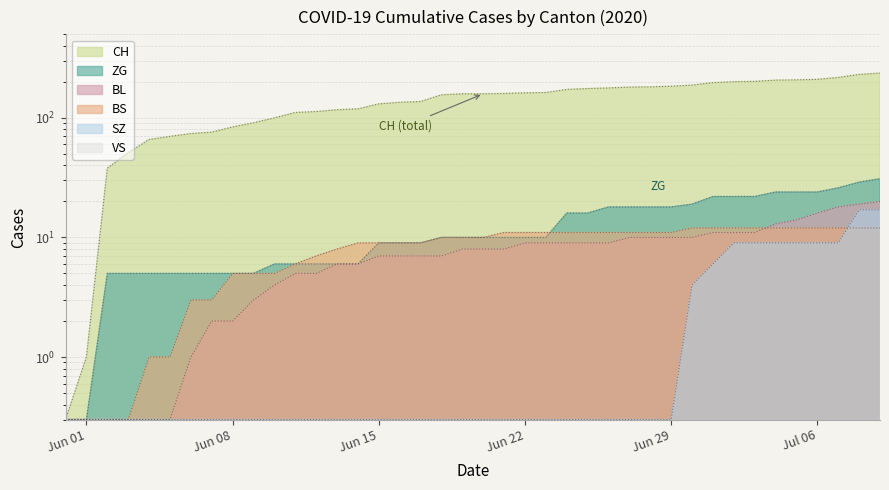

What is the highest value of the BL series?

20.0